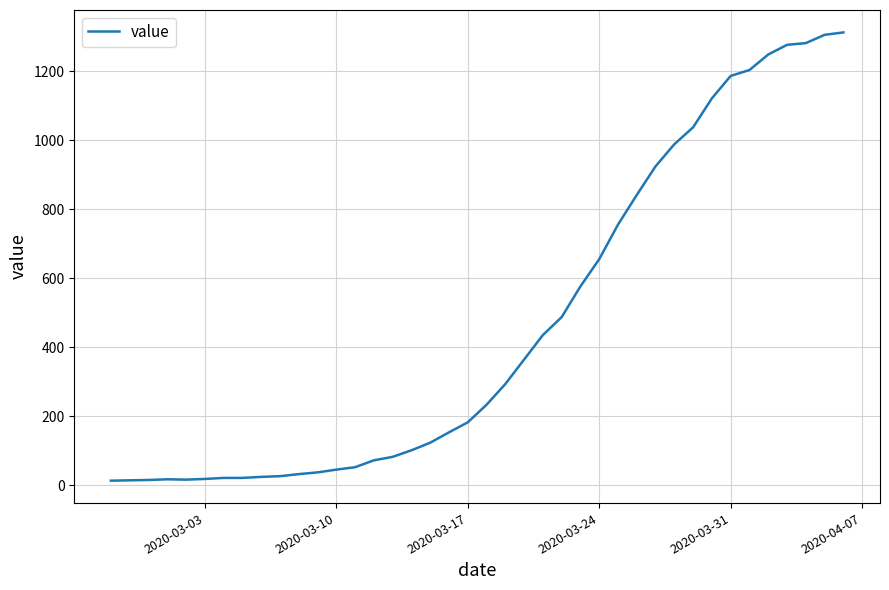

Is this an area chart (filled region under the line)?

No